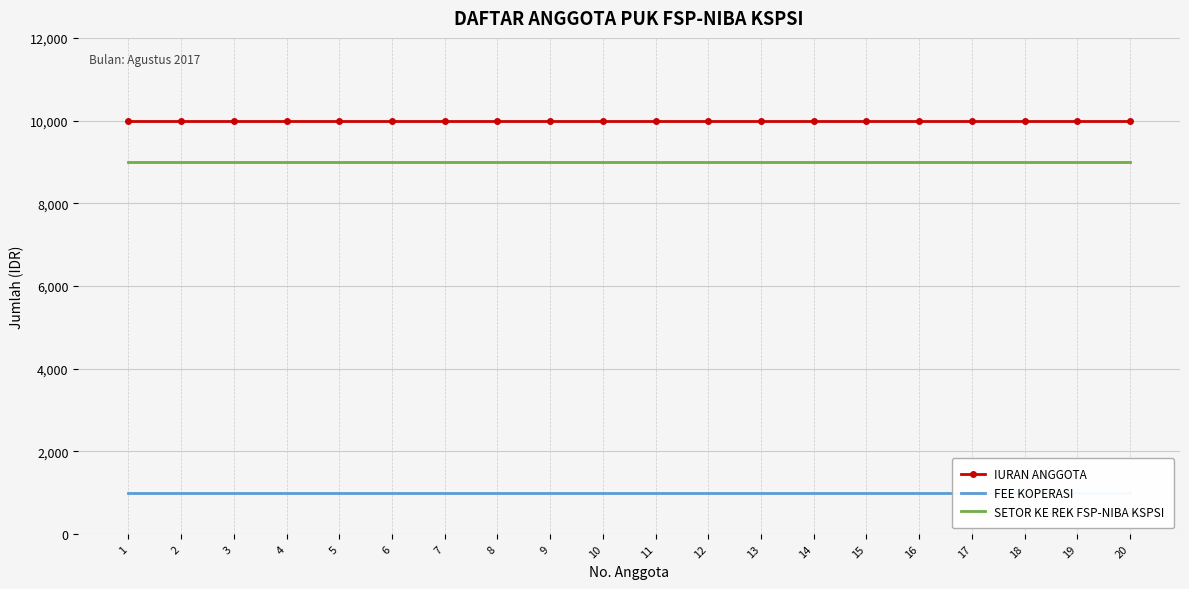

Reading left to right, transcribe all the data shown in this chart.

IURAN ANGGOTA: 10000	10000	10000	10000	10000	10000	10000	10000	10000	10000	10000	10000	10000	10000	10000	10000	10000	10000	10000	10000
FEE KOPERASI: 1000	1000	1000	1000	1000	1000	1000	1000	1000	1000	1000	1000	1000	1000	1000	1000	1000	1000	1000	1000
SETOR KE REK FSP-NIBA KSPSI: 9000	9000	9000	9000	9000	9000	9000	9000	9000	9000	9000	9000	9000	9000	9000	9000	9000	9000	9000	9000